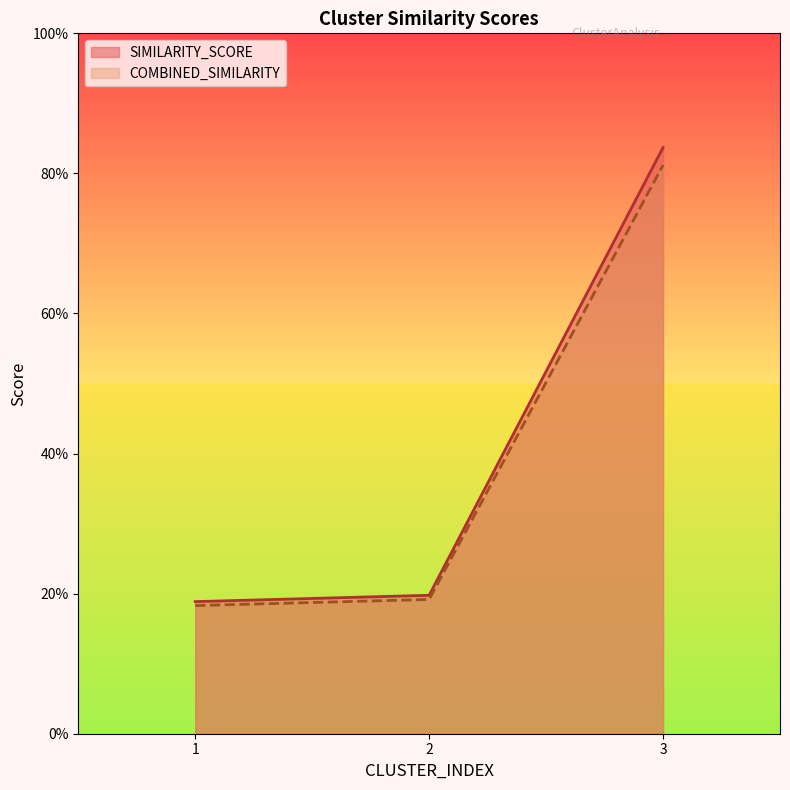

Rank the series at 1 from highest to lowest value.

SIMILARITY_SCORE, COMBINED_SIMILARITY